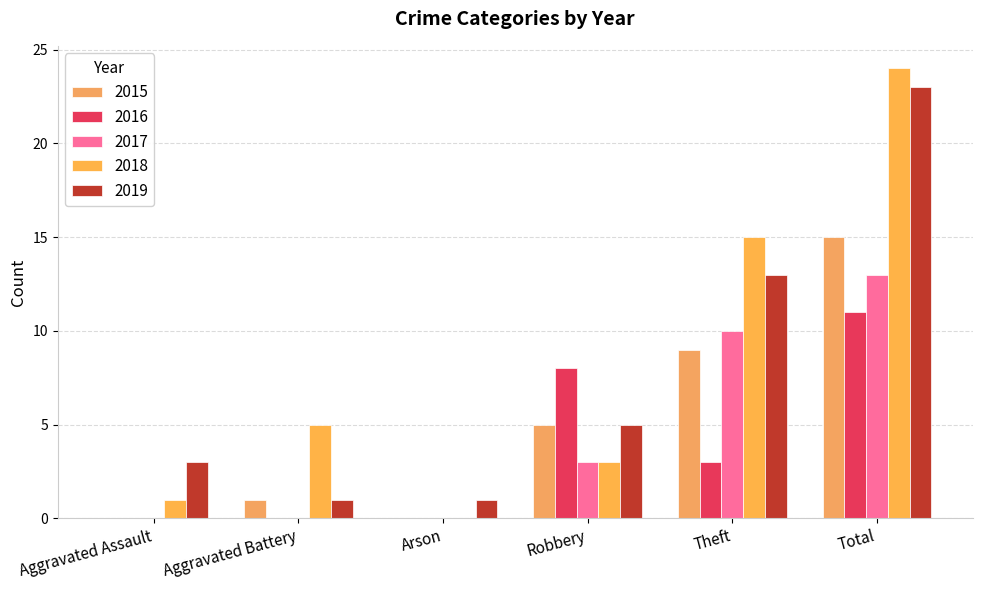

The 2015 series shows -5 at Arson. True or false?

False